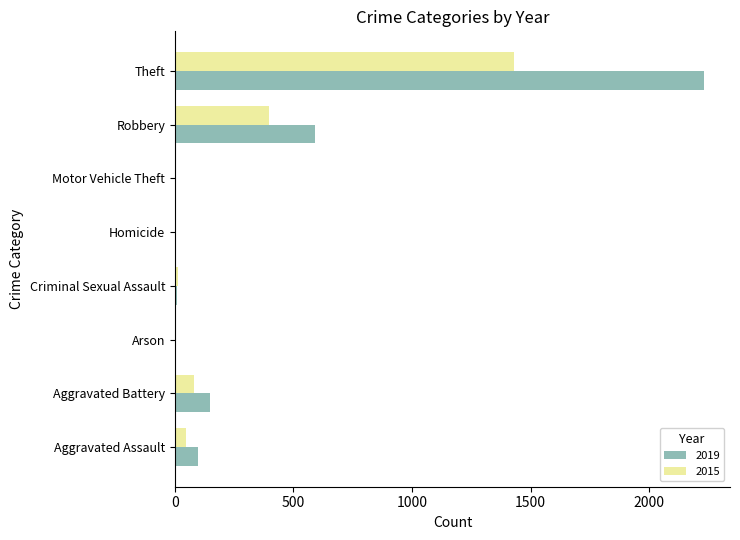

At which label is 2019 closest to 1115?

Robbery